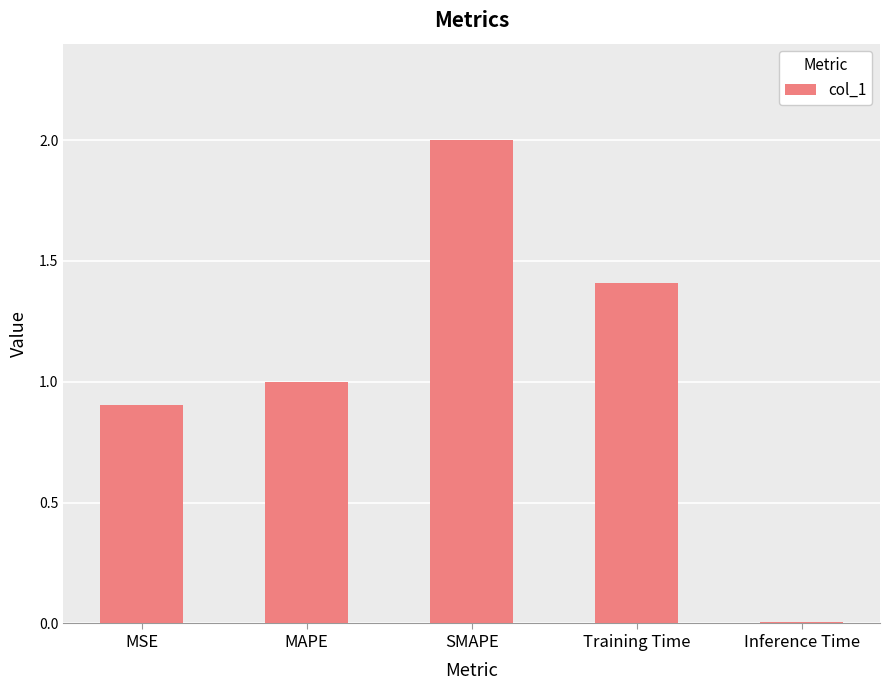

Count the number of categories in the chart.

5